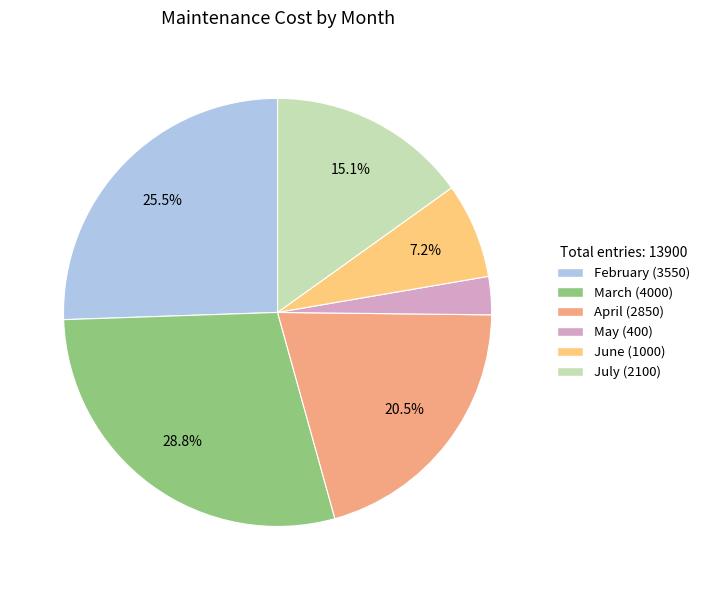

Which category has the biggest portion of the pie?

March